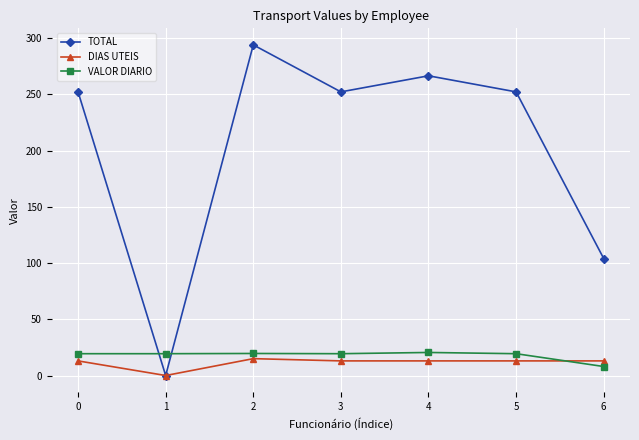

The value of VALOR DIARIO at 5 is 19.4. True or false?

True